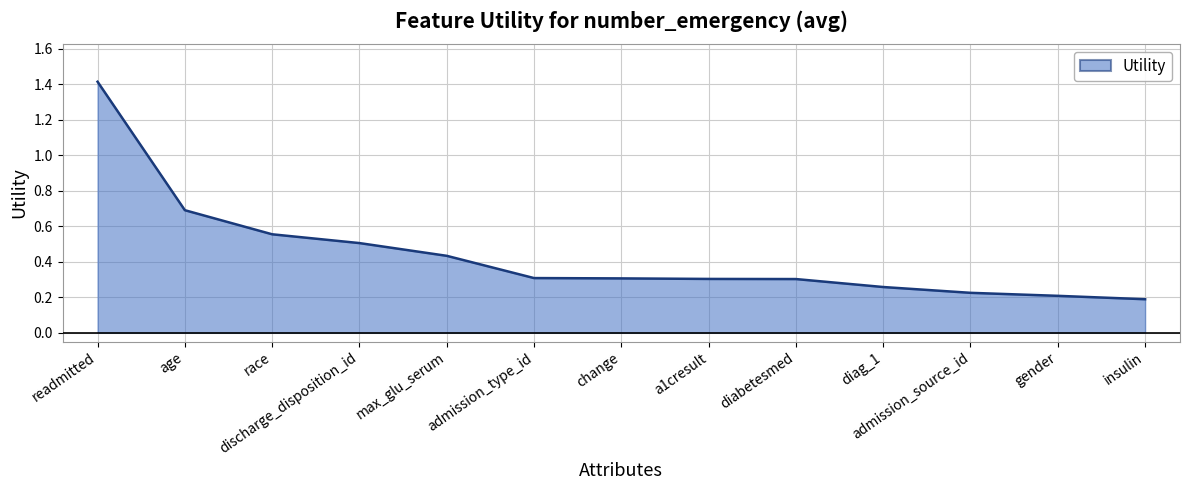

What position from the left is change?

7